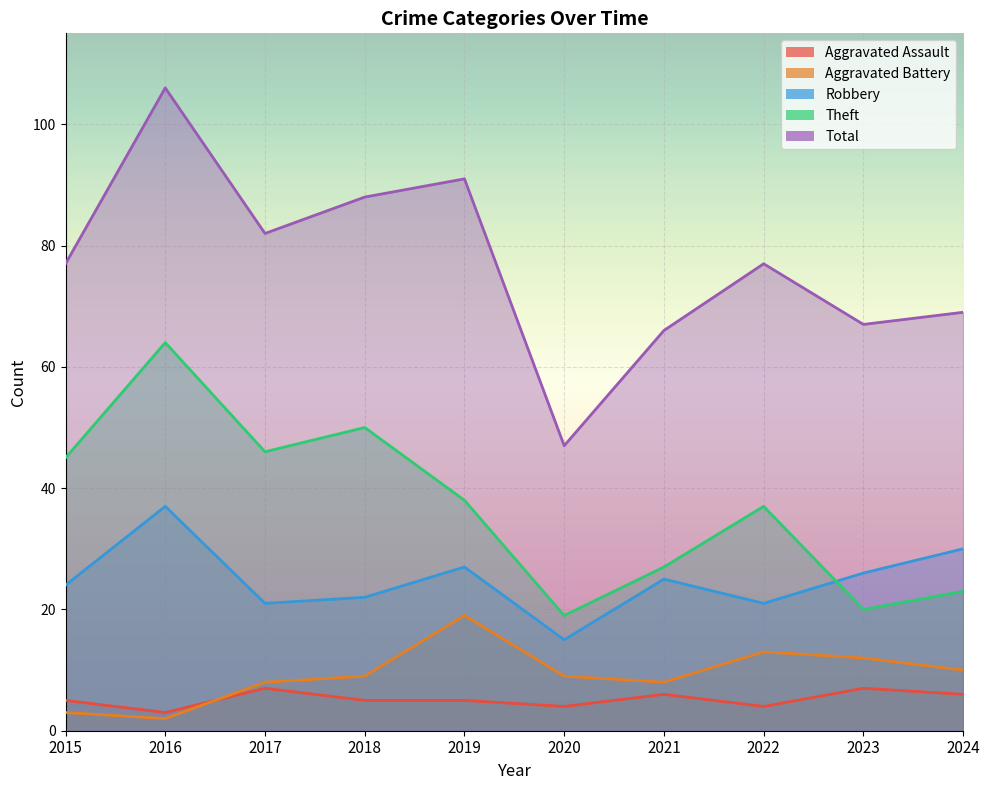

What is the spread (max minus min) of values at 2022?

73